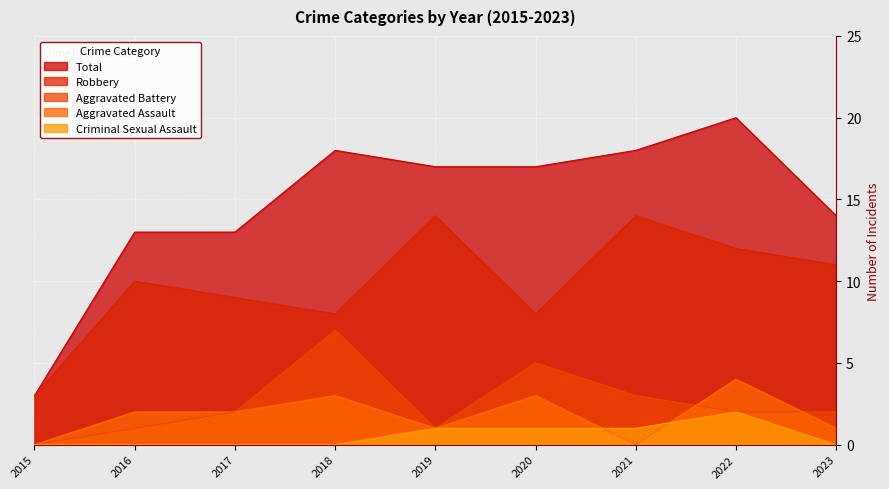

Reading left to right, what are all the values shown in this chart?

Aggravated Assault: 0	2	2	3	1	3	0	4	1
Aggravated Battery: 0	1	2	7	1	5	3	2	2
Criminal Sexual Assault: 0	0	0	0	1	1	1	2	0
Robbery: 3	10	9	8	14	8	14	12	11
Total: 3	13	13	18	17	17	18	20	14